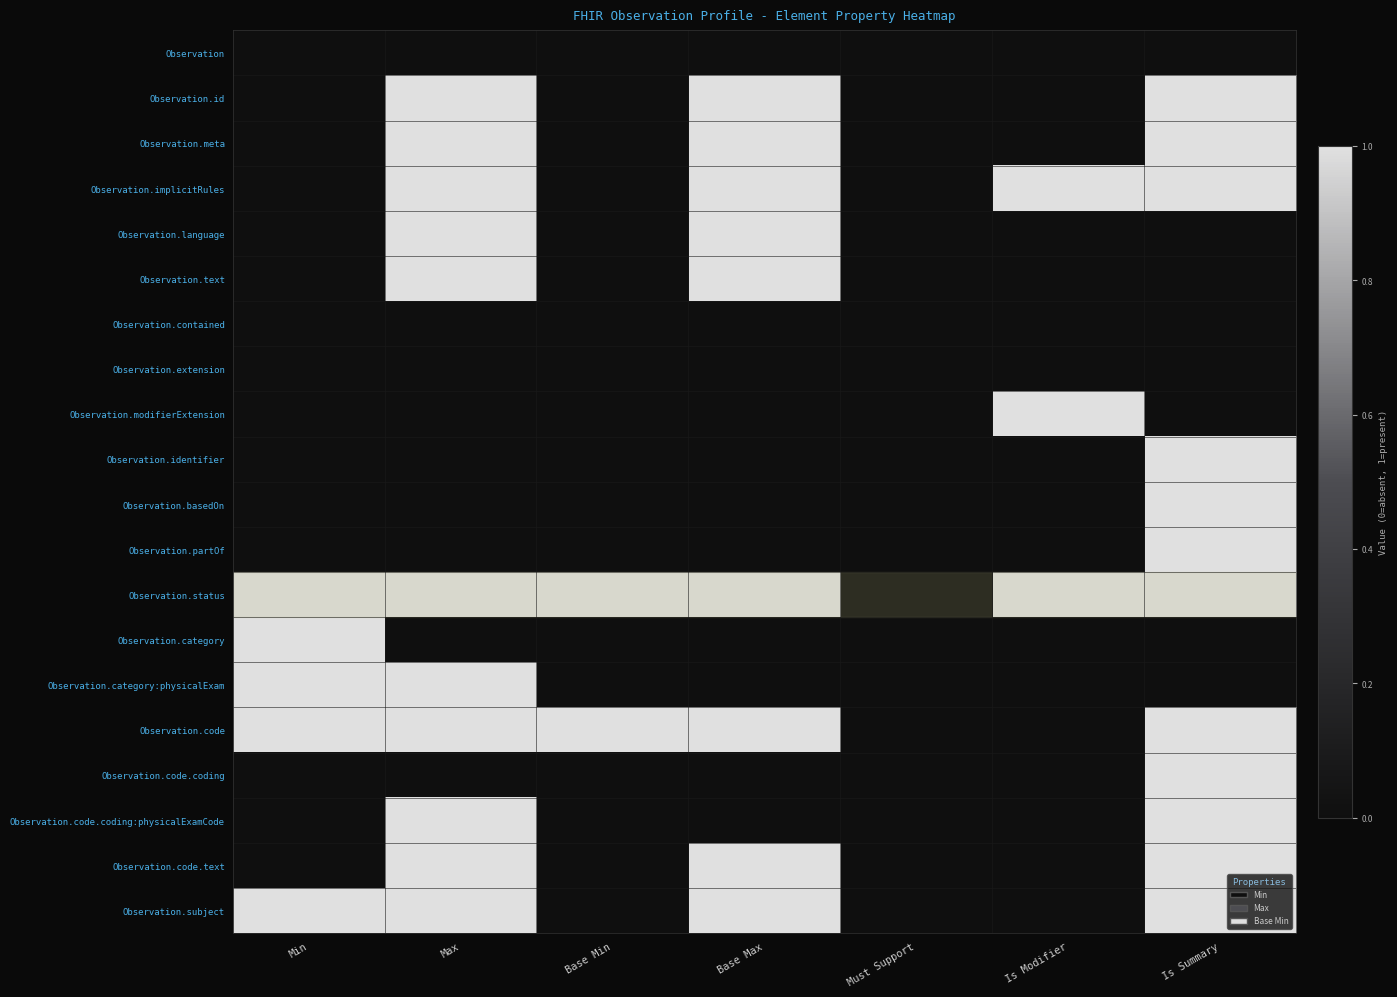

What is the spread (max minus min) of values at Base Min?

1